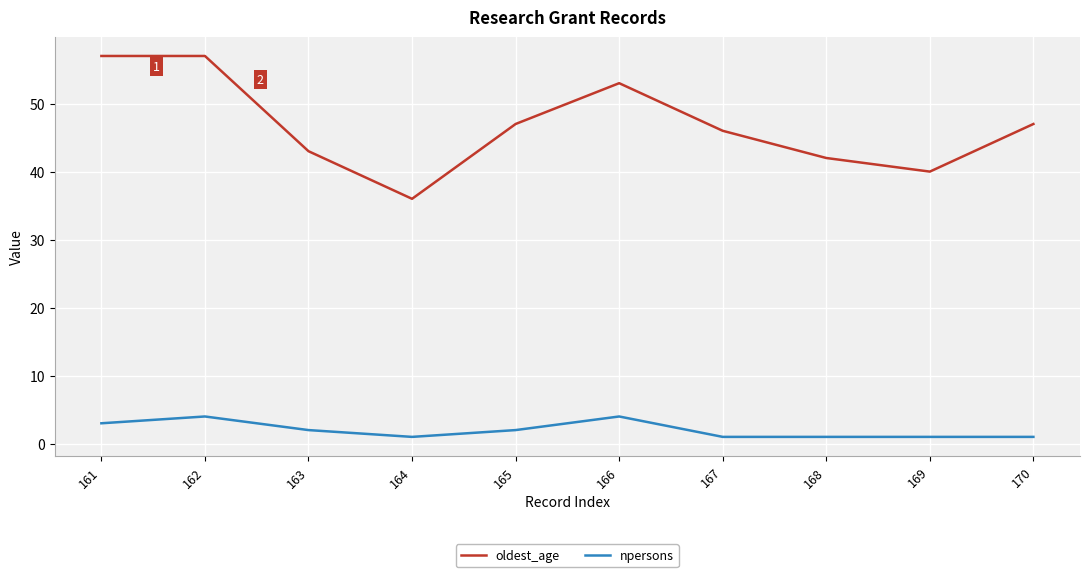

What is the difference between the npersons values at 162 and 167?

3